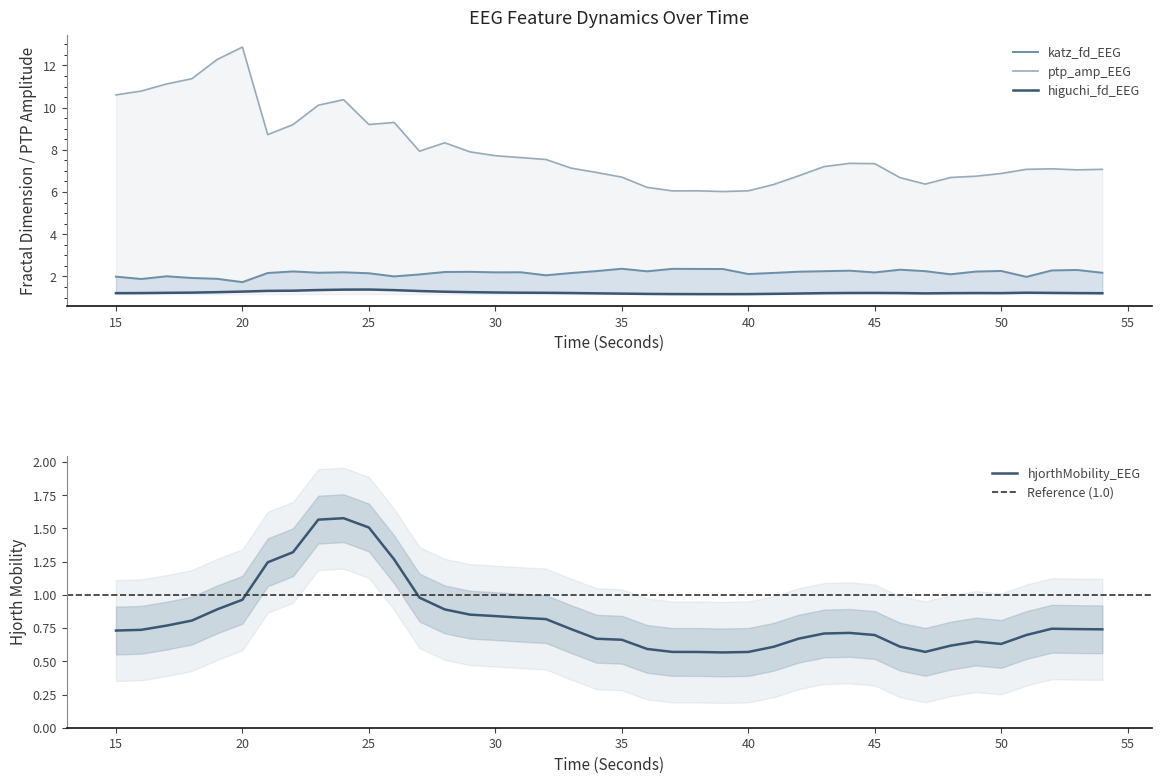

What is the value of the hjorthMobility_EEG point at the 31st from the left?

0.7